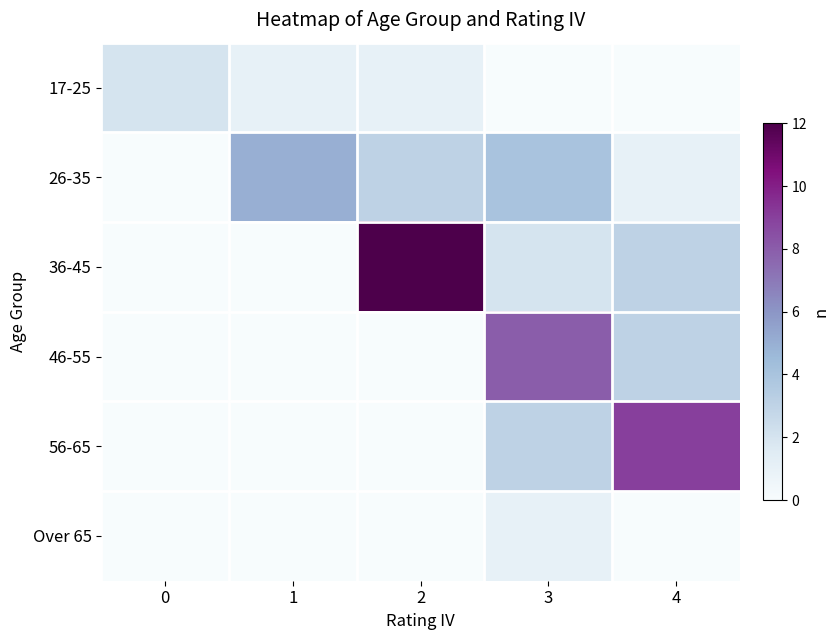

Reading right to left, list all the values displayed in this chart.

17-25: 4=0	3=0	2=1	1=1	0=2
26-35: 4=1	3=4	2=3	1=5	0=0
36-45: 4=3	3=2	2=12	1=0	0=0
46-55: 4=3	3=8	2=0	1=0	0=0
56-65: 4=9	3=3	2=0	1=0	0=0
Over 65: 4=0	3=1	2=0	1=0	0=0